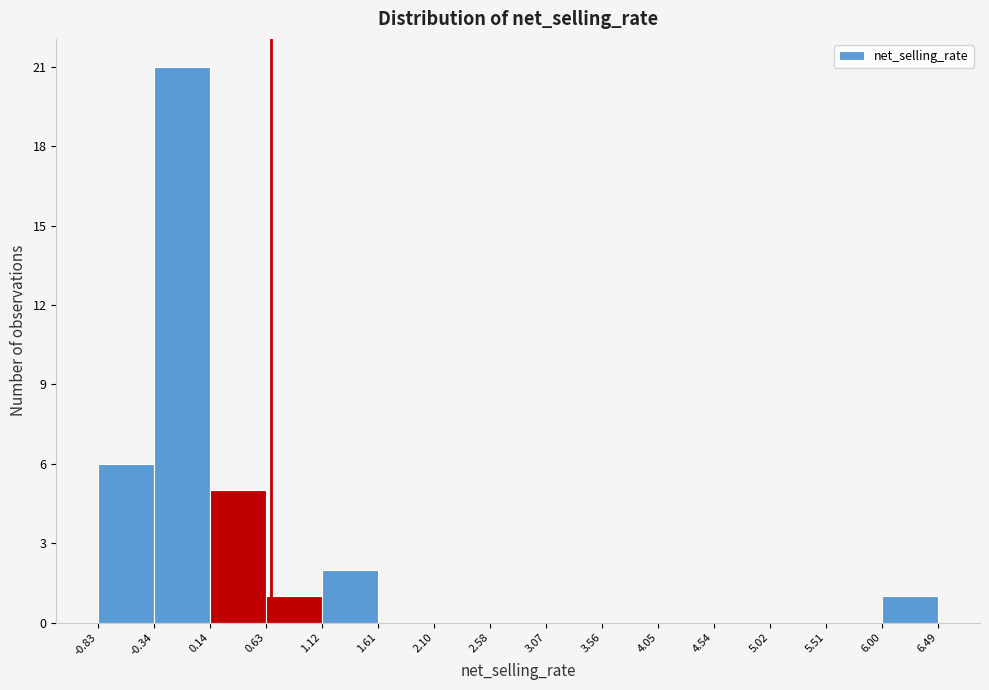

What is the height of the bar covering -0.34 to 0.14 on the x-axis? The values are not printed on the chart, so give them approximately, as read against the axis.

21